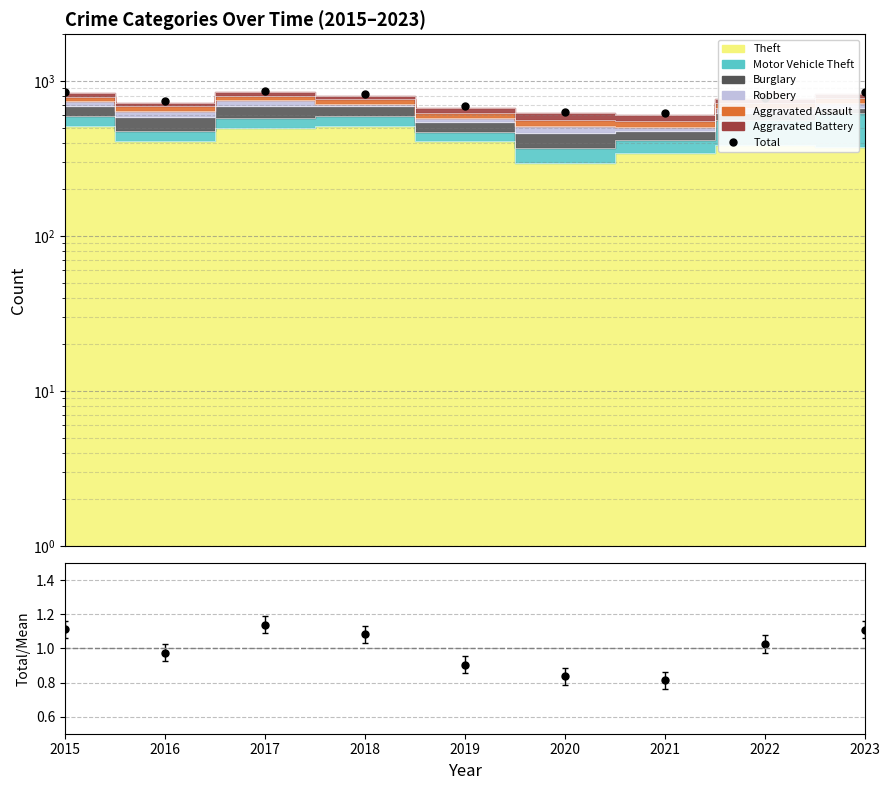

Which category has the highest value in the Total series?

2017